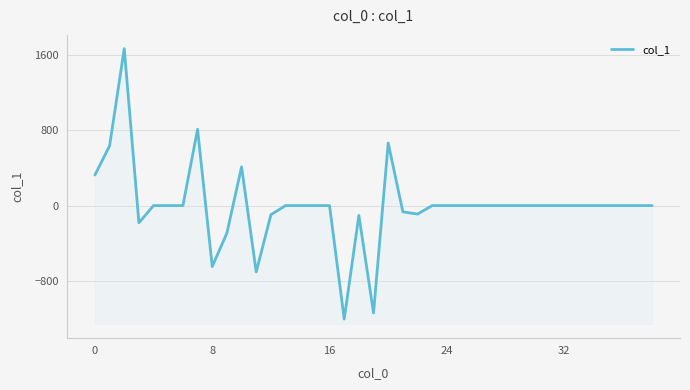

What is the change in value from 22 to 25?

+90.4